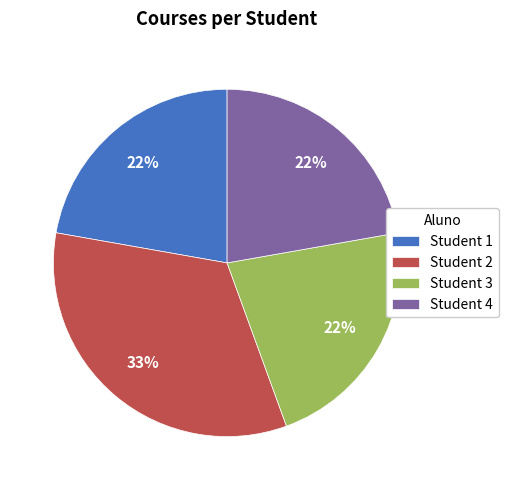

Do Student 1 and Student 4 together represent more than half of the pie?

No